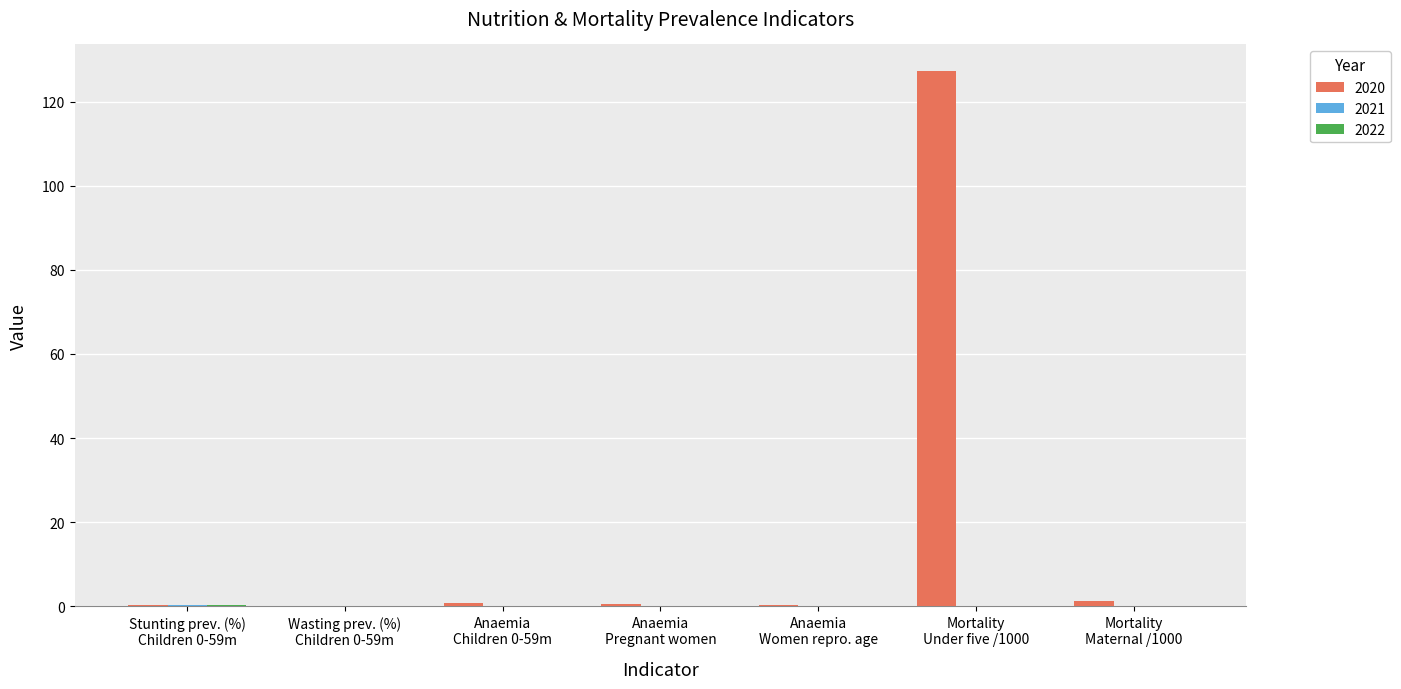

Which category has the highest value across all series?

Mortality
Under five /1000